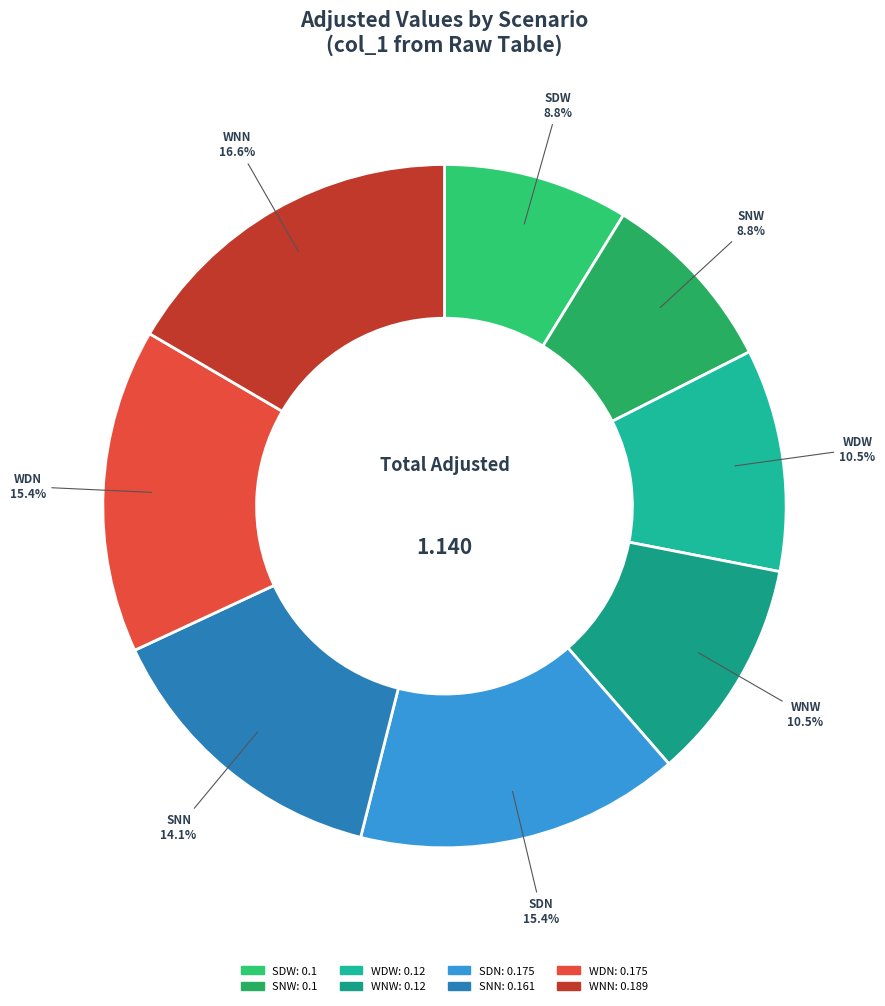

Count the number of slices in the pie.

8